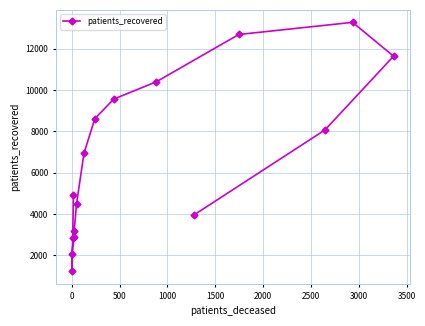

How many interior local valleys (lower than both neighbors) does the data have?

1